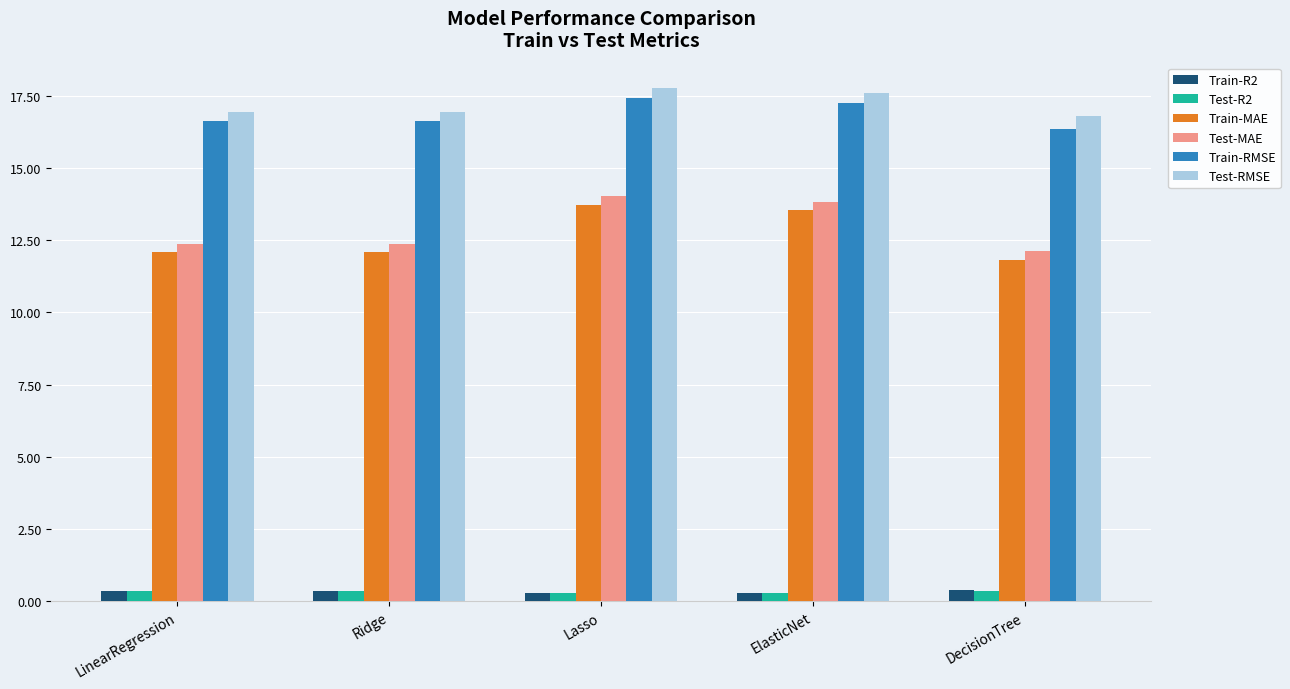

Does the chart contain stacked bars?

No